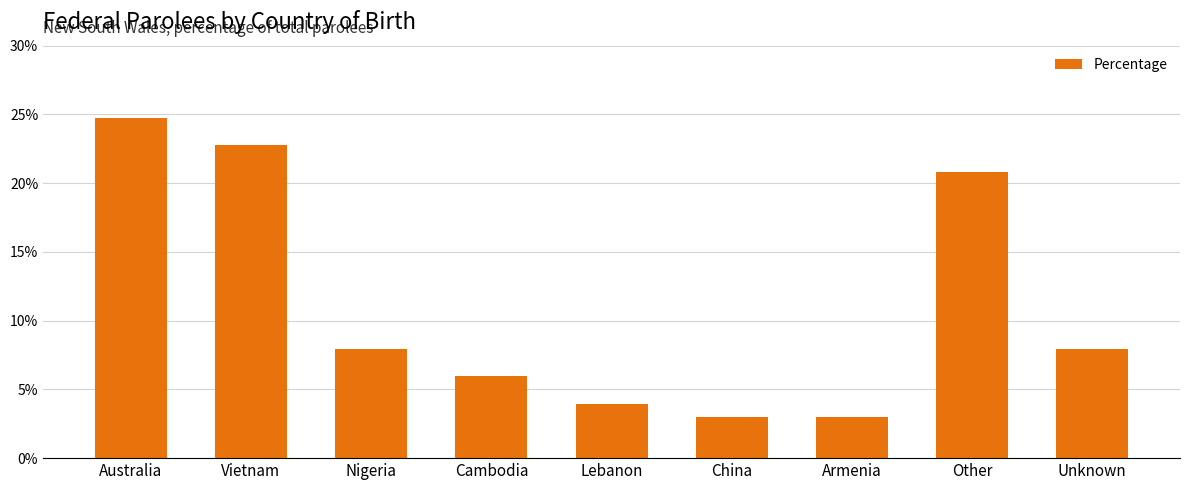

What value does the data have at Other?

20.8